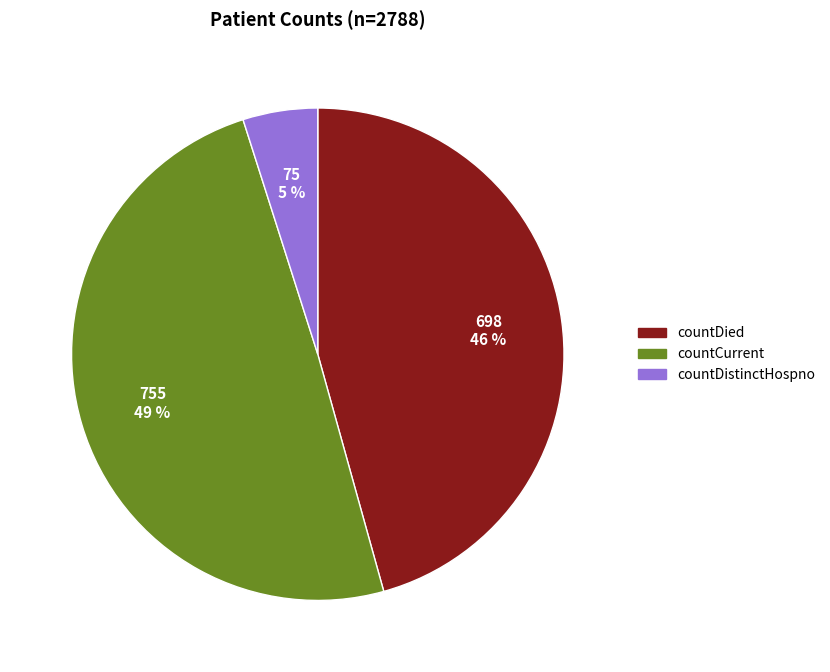

Is it true that countCurrent is 49% of the pie?

True